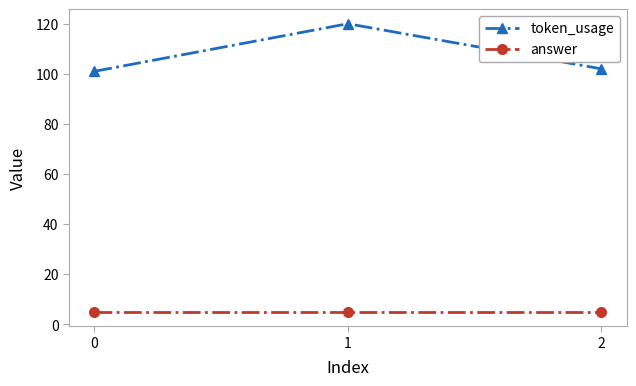

What is the value of the answer point at the 2nd from the left?

5